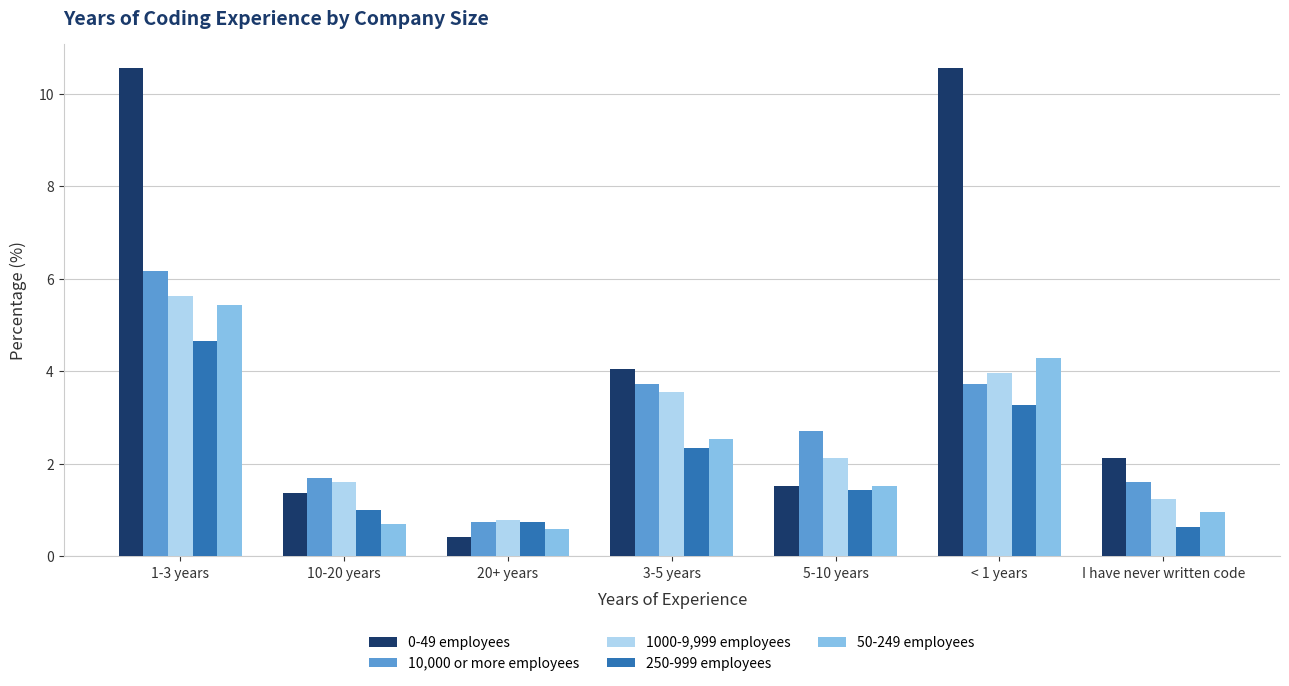

At which category is the sum across all series the highest?

1-3 years